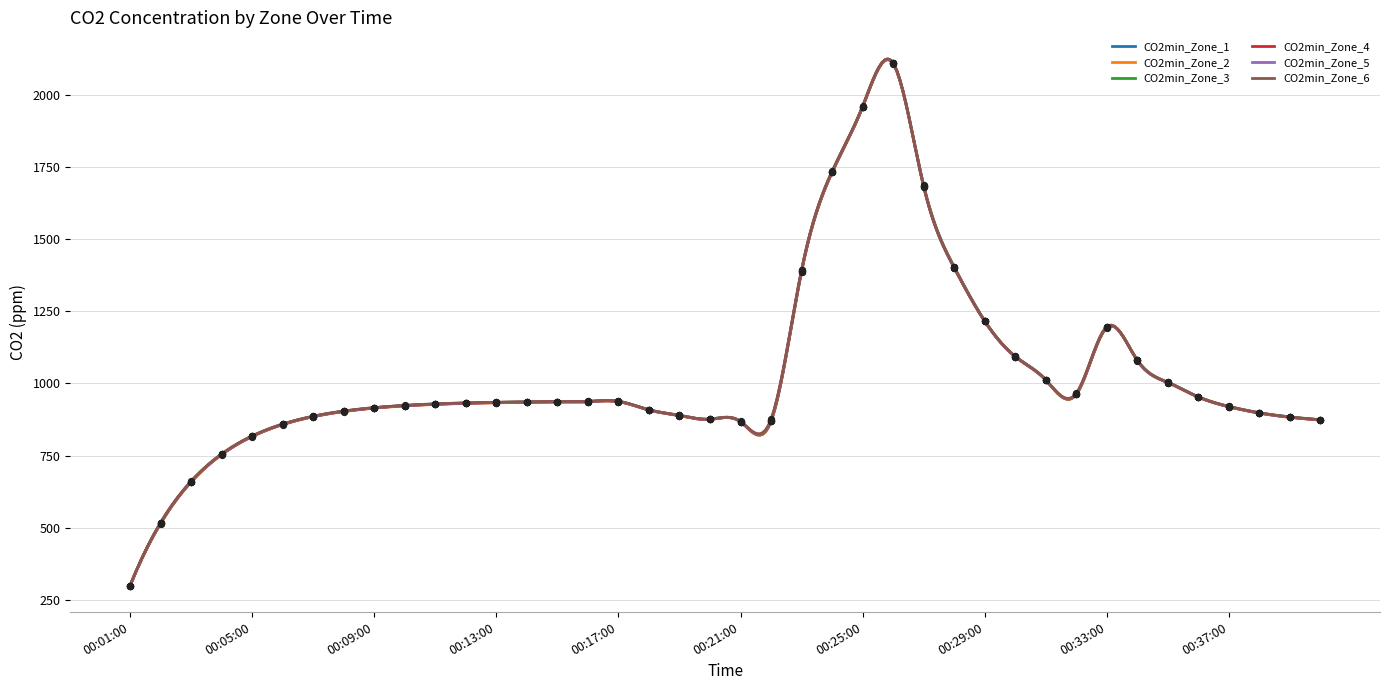

What are all the series names shown in the legend?

CO2min_Zone_1, CO2min_Zone_2, CO2min_Zone_3, CO2min_Zone_4, CO2min_Zone_5, CO2min_Zone_6